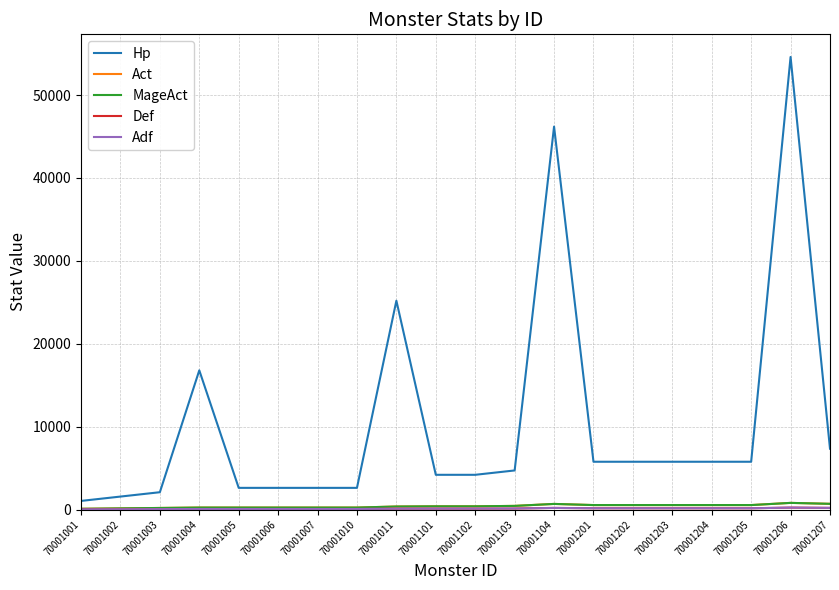

The Act series shows 390 at 70001004. True or false?

False